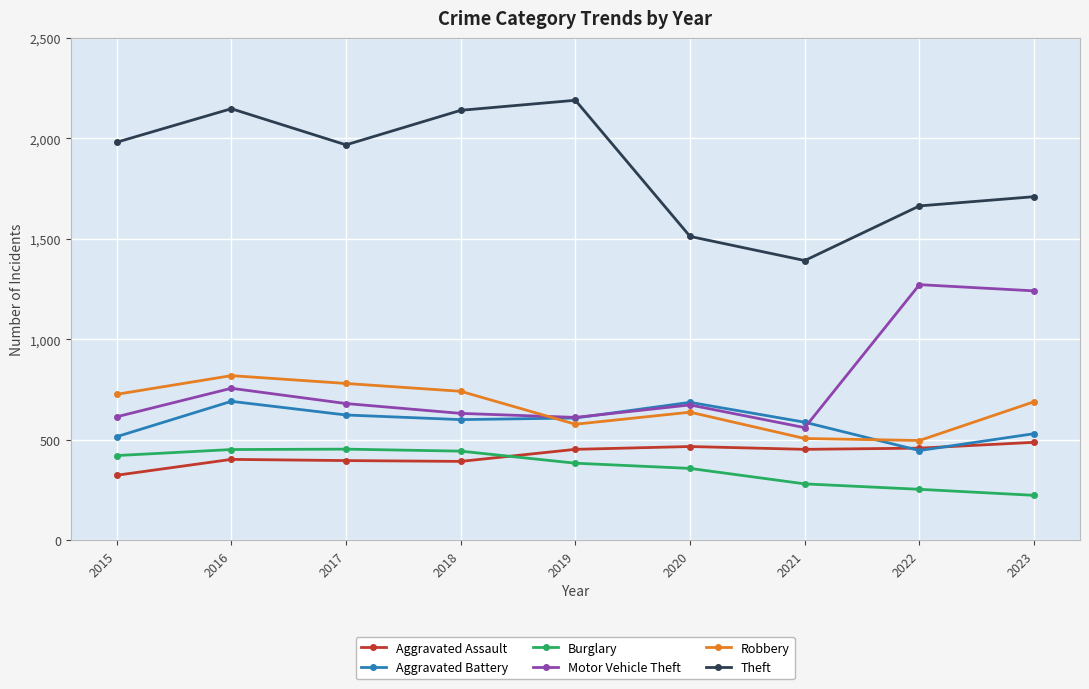

What is the value of the Robbery point at the 7th from the left?

506